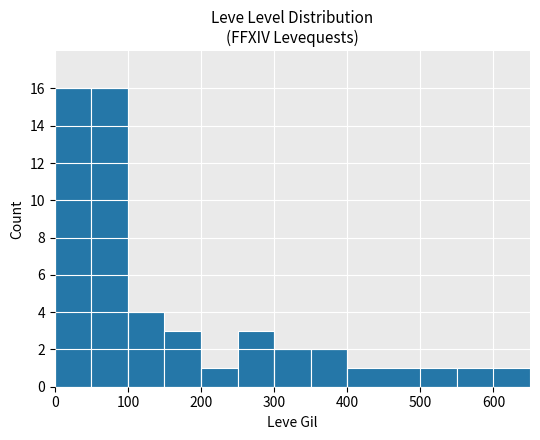

What is the maximum value shown in the chart?

16